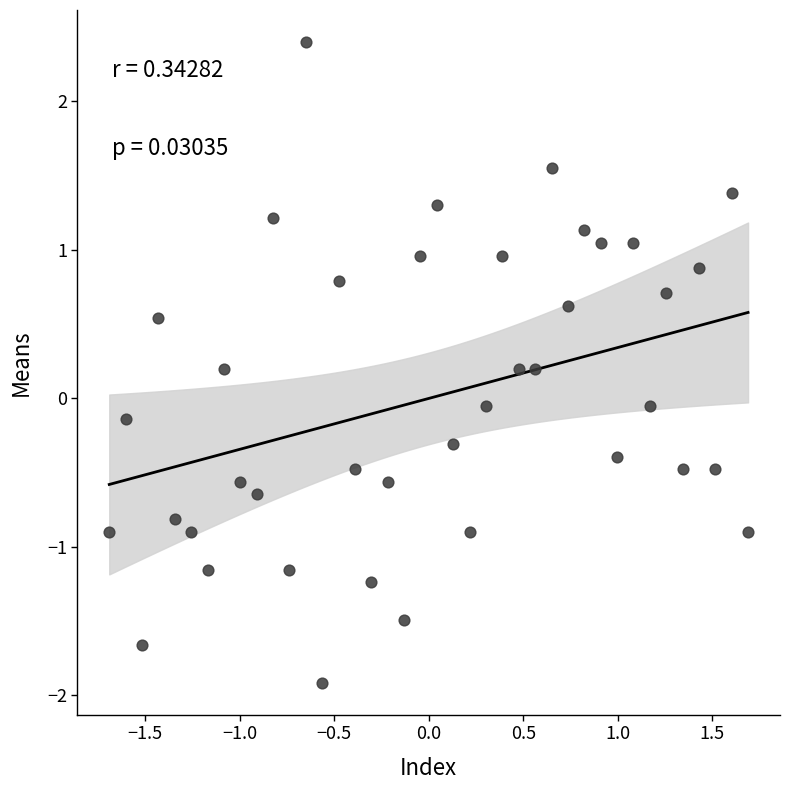

What is the range of X values (max minus min)?

3.4